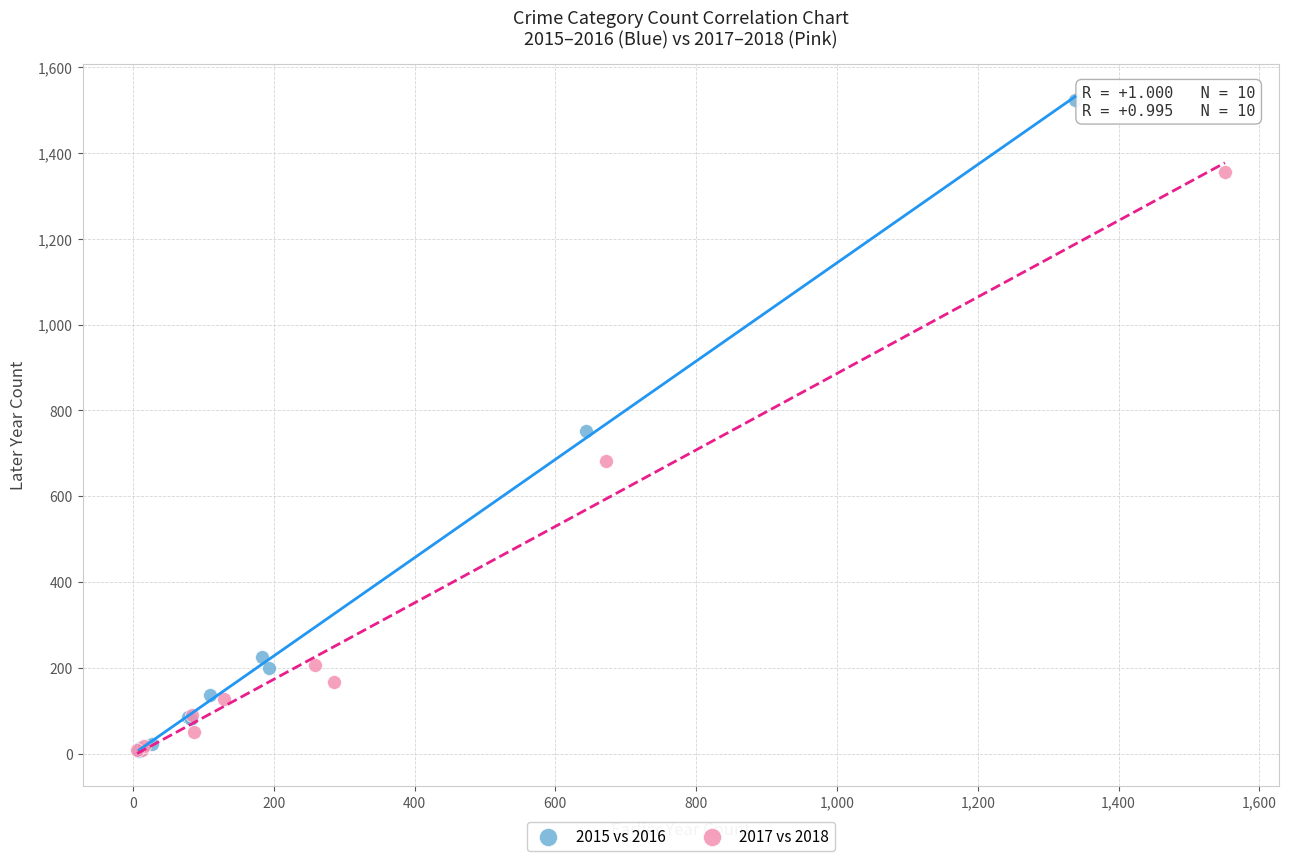

Which series contains the highest Y value?

2015 vs 2016